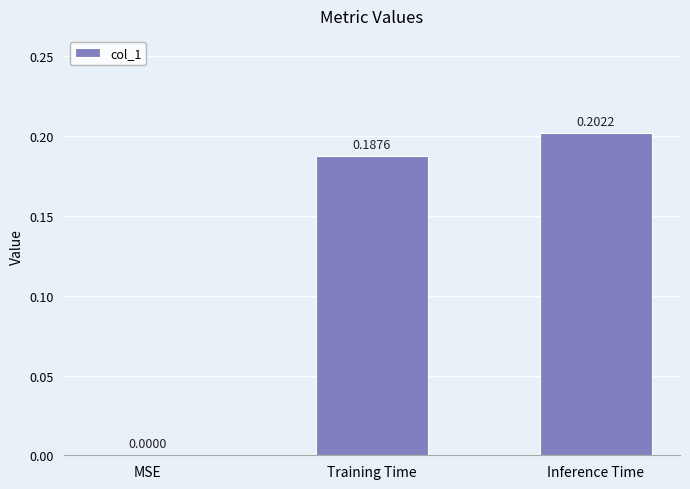

Are the bars grouped side by side (vs. stacked)?

No